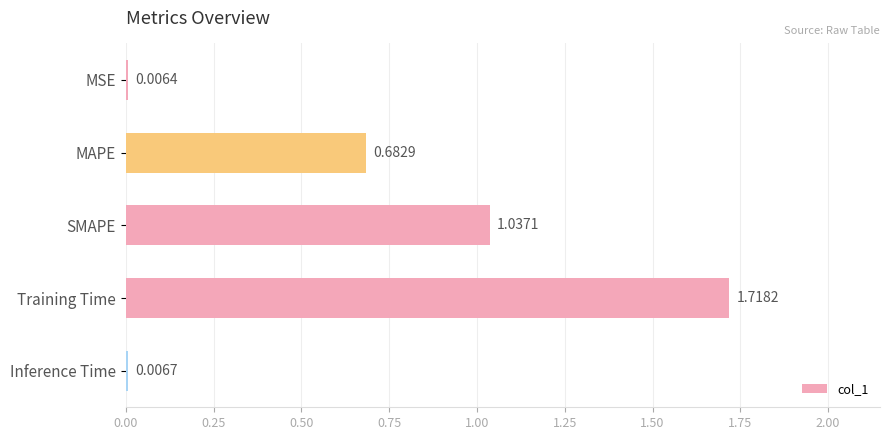

What is the change in value from MSE to MAPE?

+0.7